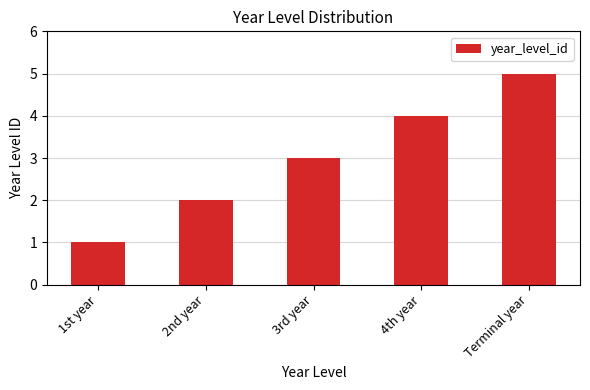

Reading left to right, list all the values displayed in this chart.

1	2	3	4	5